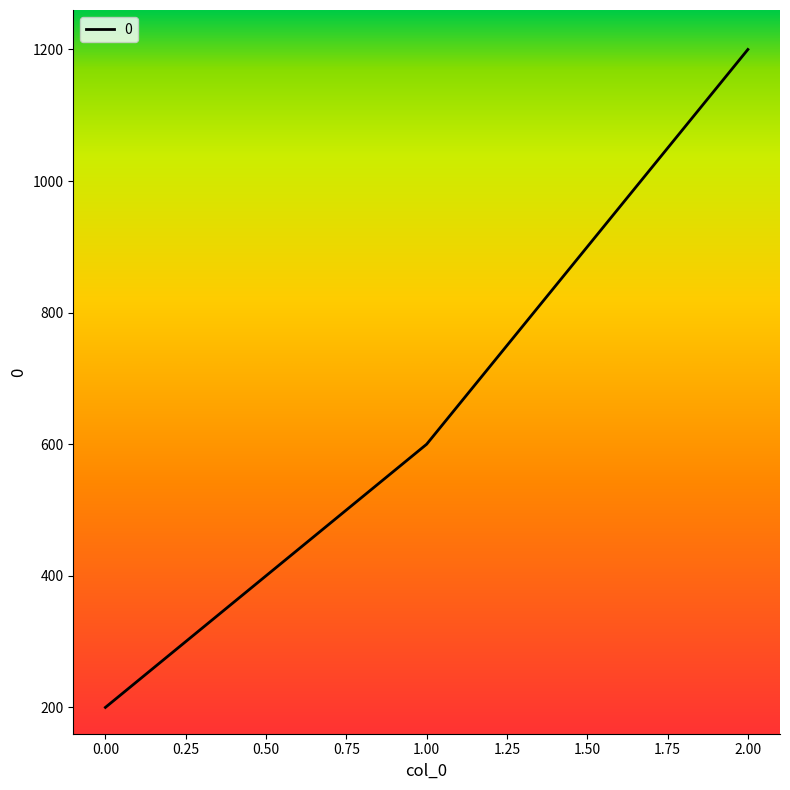

Count the values in the range 200 to 1200.

3